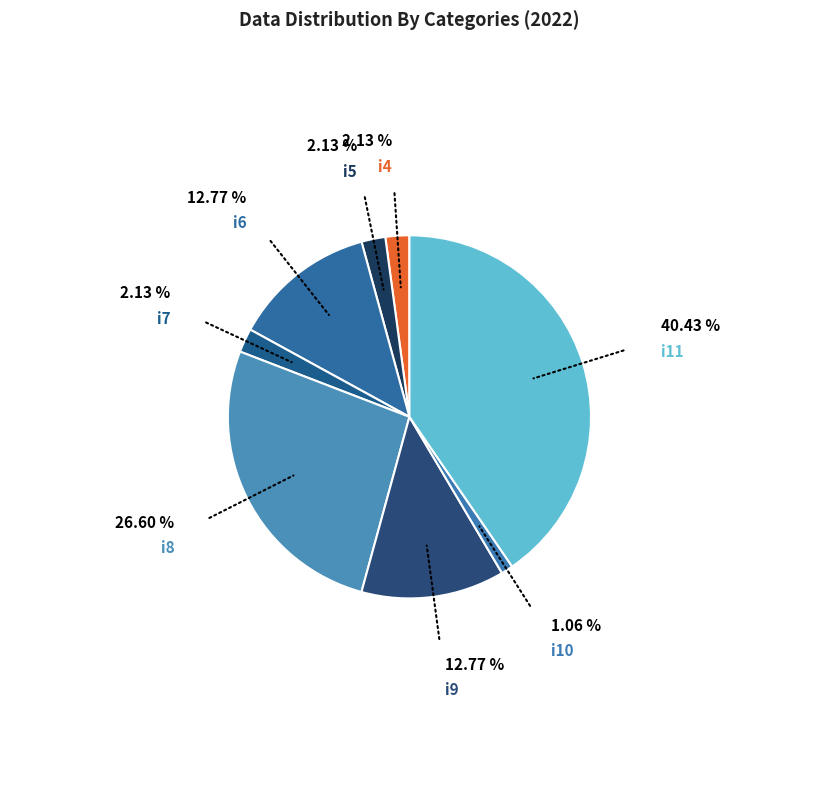

Combined, do i10 and i9 account for over 50%?

No